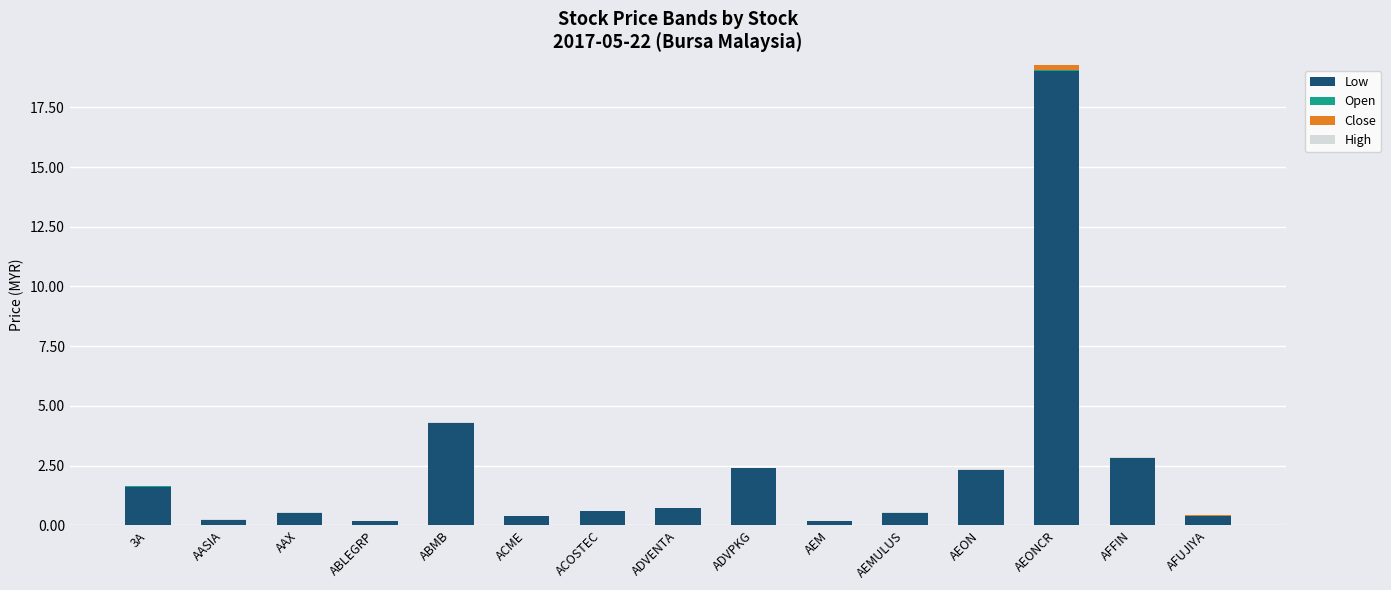

Reading right to left, list all the values displayed in this chart.

Low: AFUJIYA=0.4	AFFIN=2.8	AEONCR=19.0	AEON=2.3	AEMULUS=0.5	AEM=0.2	ADVPKG=2.4	ADVENTA=0.7	ACOSTEC=0.6	ACME=0.4	ABMB=4.3	ABLEGRP=0.2	AAX=0.5	AASIA=0.2	3A=1.6
Open: AFUJIYA=0.0	AFFIN=0.0	AEONCR=0.0	AEON=0.0	AEMULUS=0.0	AEM=0.0	ADVPKG=0.0	ADVENTA=0.0	ACOSTEC=0.0	ACME=0.0	ABMB=0.0	ABLEGRP=0.0	AAX=0.0	AASIA=0.0	3A=0.0
Close: AFUJIYA=0.0	AFFIN=-0.0	AEONCR=0.2	AEON=-0.0	AEMULUS=-0.0	AEM=0.0	ADVPKG=0.0	ADVENTA=0.0	ACOSTEC=0.0	ACME=0.0	ABMB=0.0	ABLEGRP=-0.0	AAX=0.0	AASIA=-0.0	3A=0.0
High: AFUJIYA=0.0	AFFIN=0.0	AEONCR=0.0	AEON=0.0	AEMULUS=0.0	AEM=0.0	ADVPKG=0.0	ADVENTA=0.0	ACOSTEC=0.0	ACME=0.0	ABMB=0.0	ABLEGRP=0.0	AAX=0.0	AASIA=0.0	3A=0.0